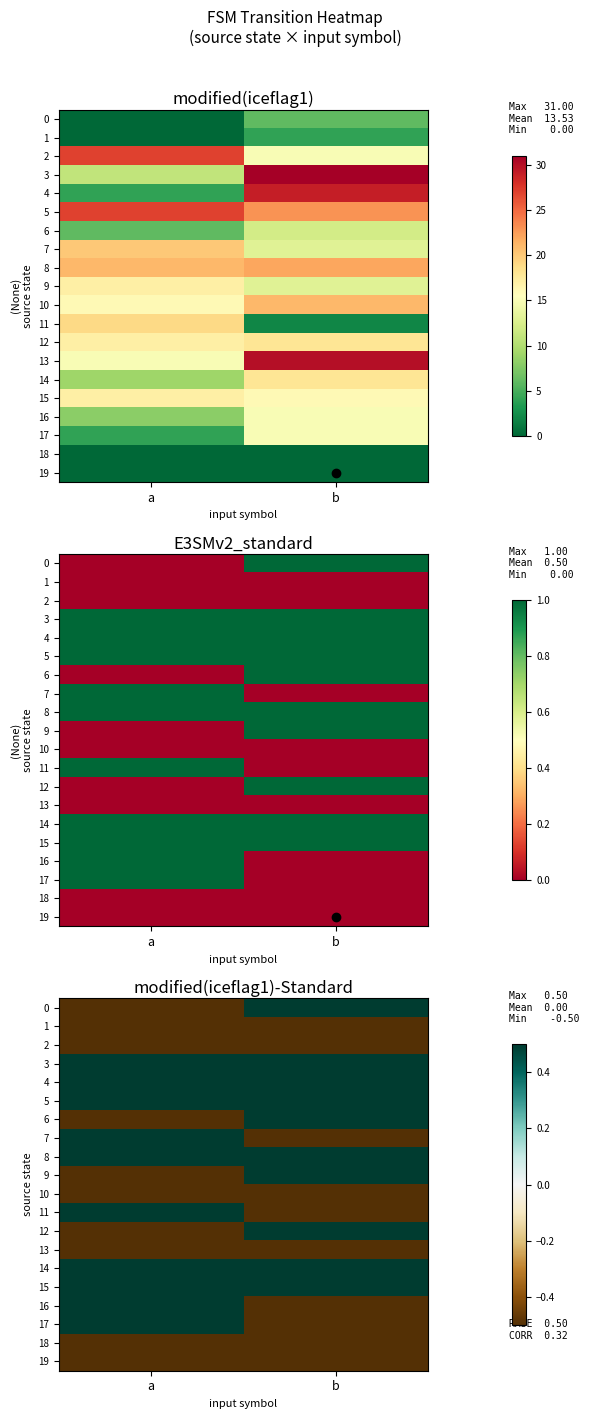

At which label is 2 closest to 0?

a